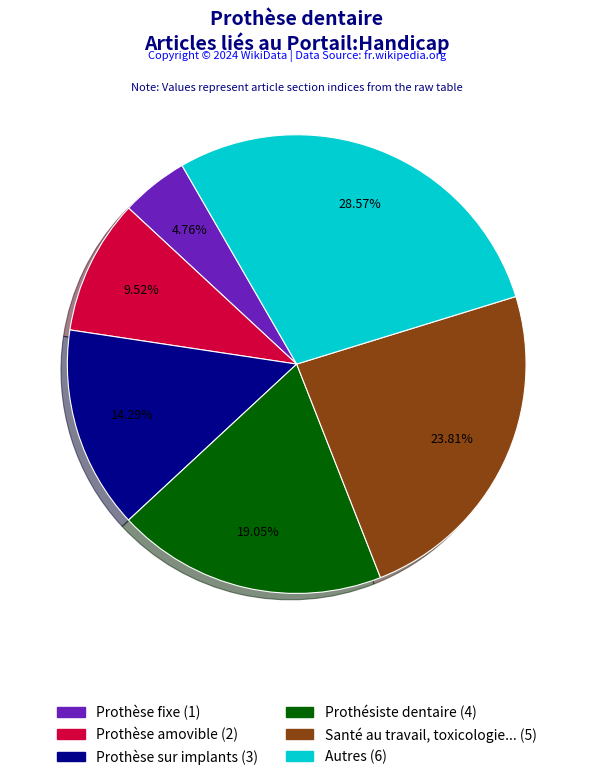

Rank the categories by value from highest to lowest.

Autres, Santé au travail, toxicologie..., Prothésiste dentaire, Prothèse sur implants, Prothèse amovible, Prothèse fixe